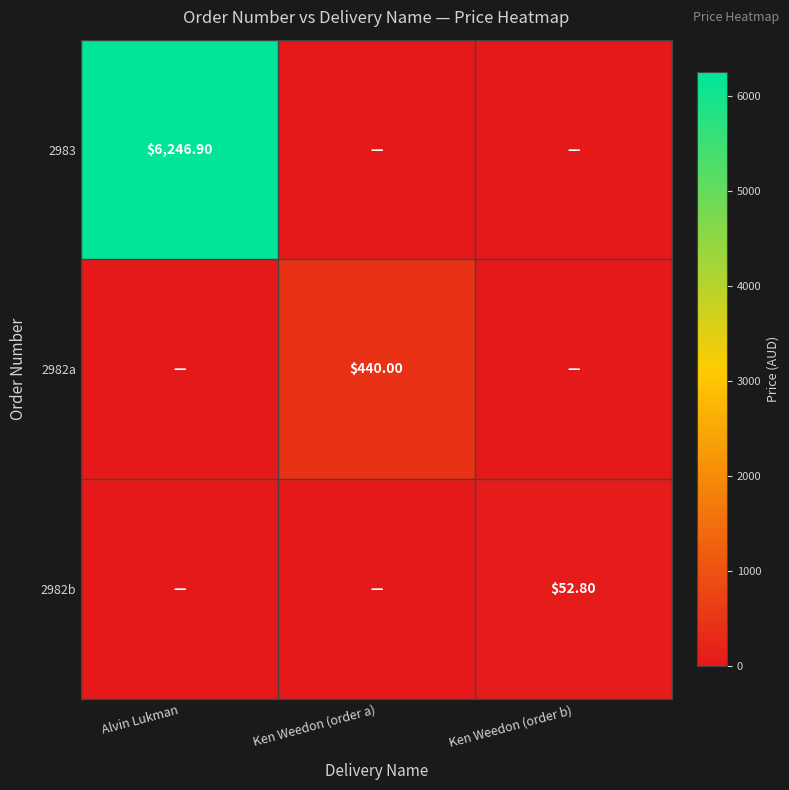

Is the value of 2982a at Ken Weedon (order a) greater than the value of 2982b at Ken Weedon (order b)?

Yes